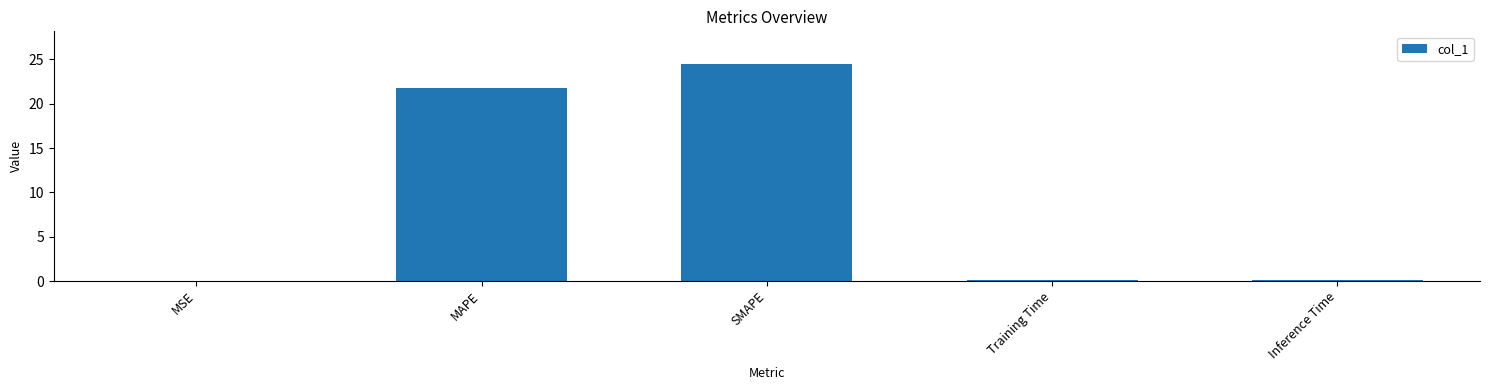

True or false: the data shows 0.0 at MSE.

True